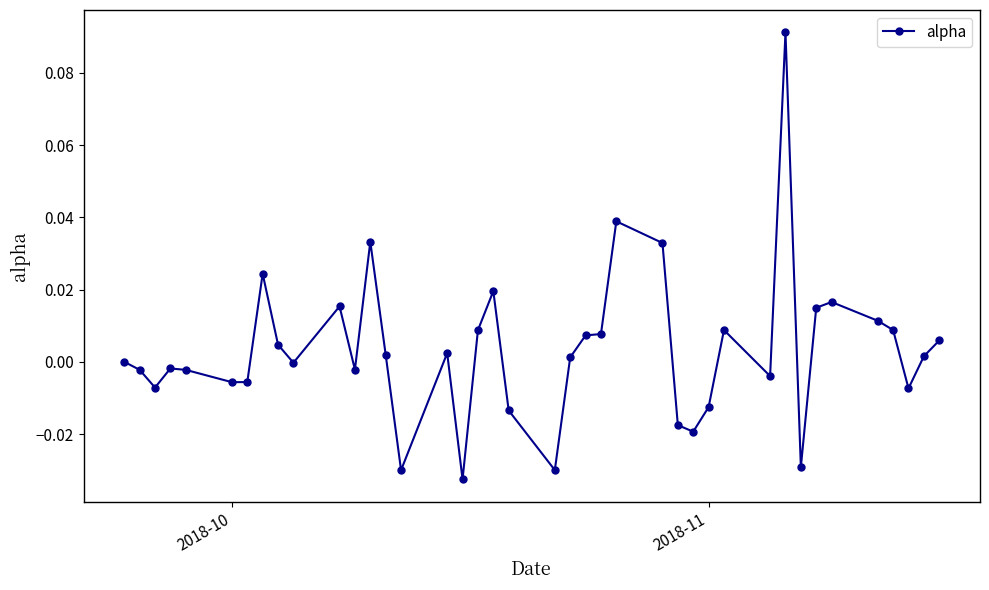

True or false: there are more than 1 points higher than both neighbors.

True